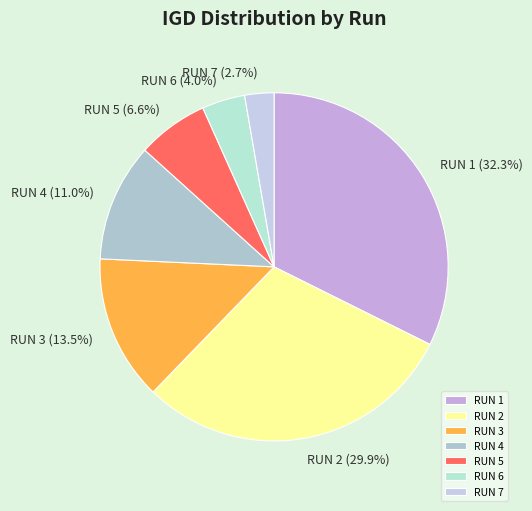

The RUN 1 slice represents 42% of the pie. True or false?

False